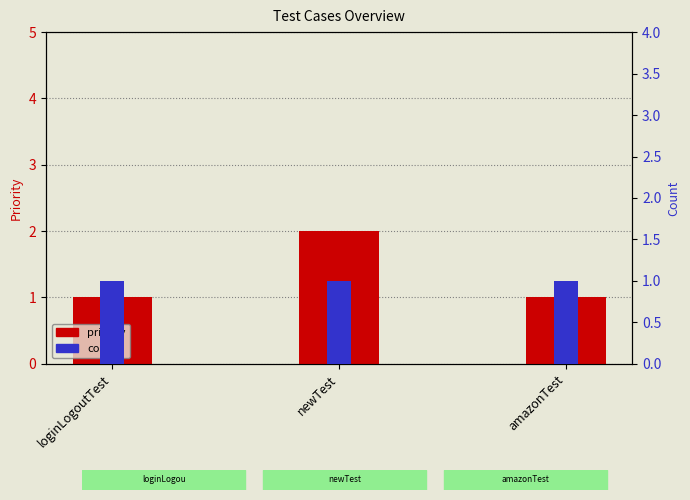

Read the count value at newTest.

1